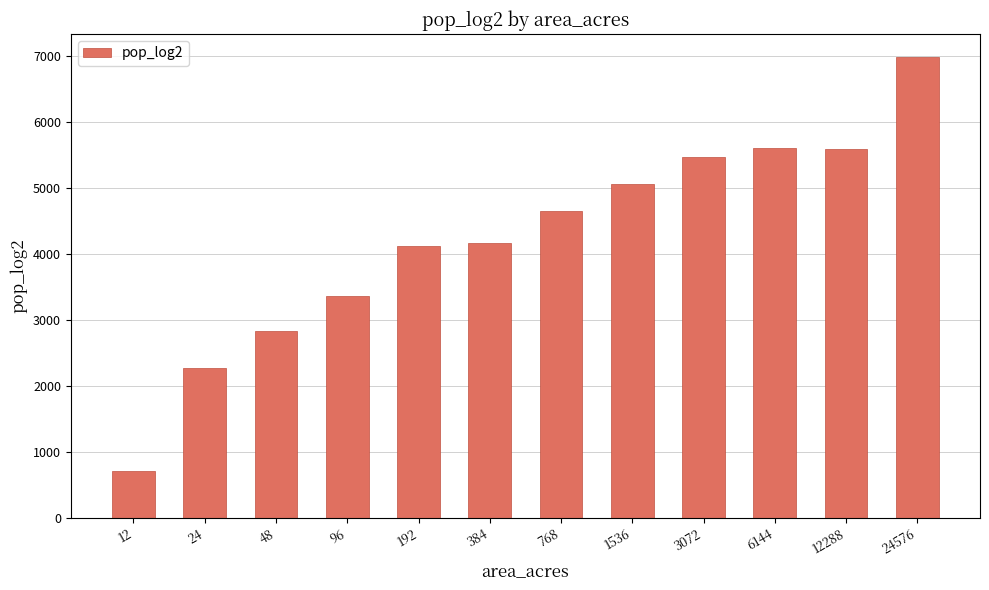

What is the average value?

4237.6